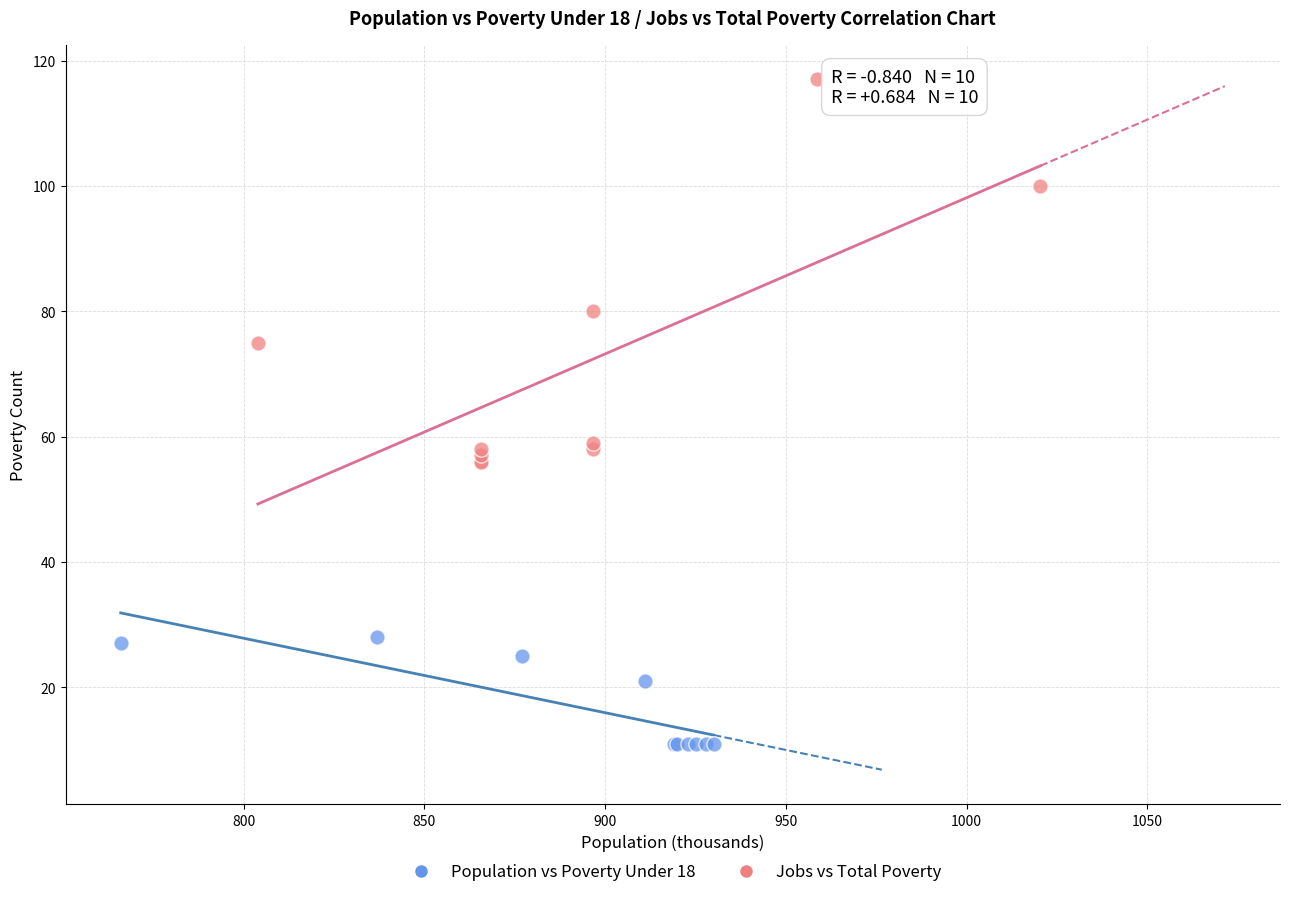

Which series contains the lowest Y value?

Population vs Poverty Under 18